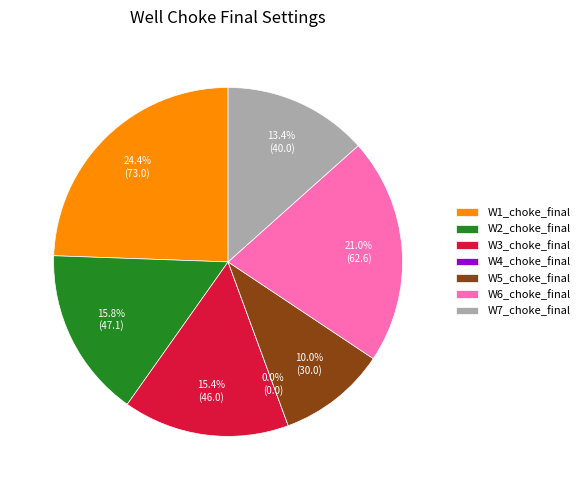

Does W7_choke_final represent more than half of the total?

No